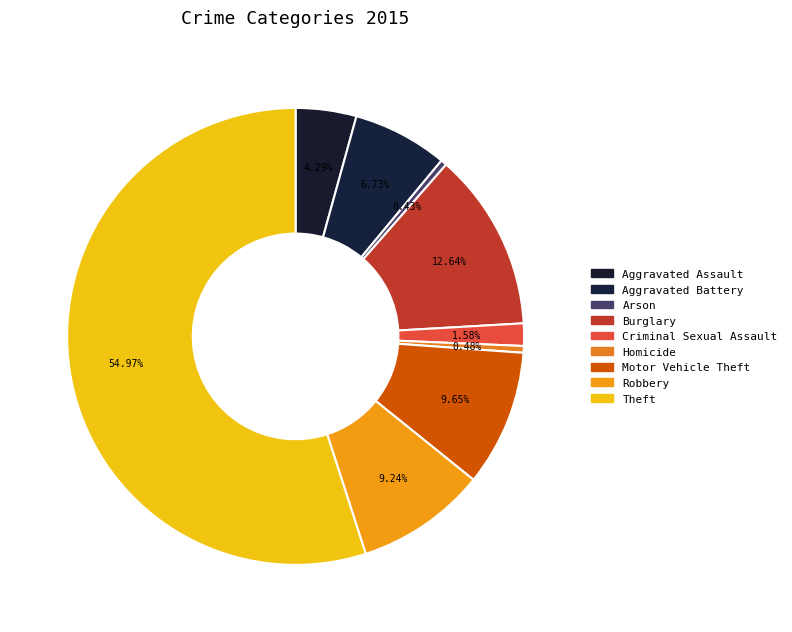

Count the number of slices in the pie.

9